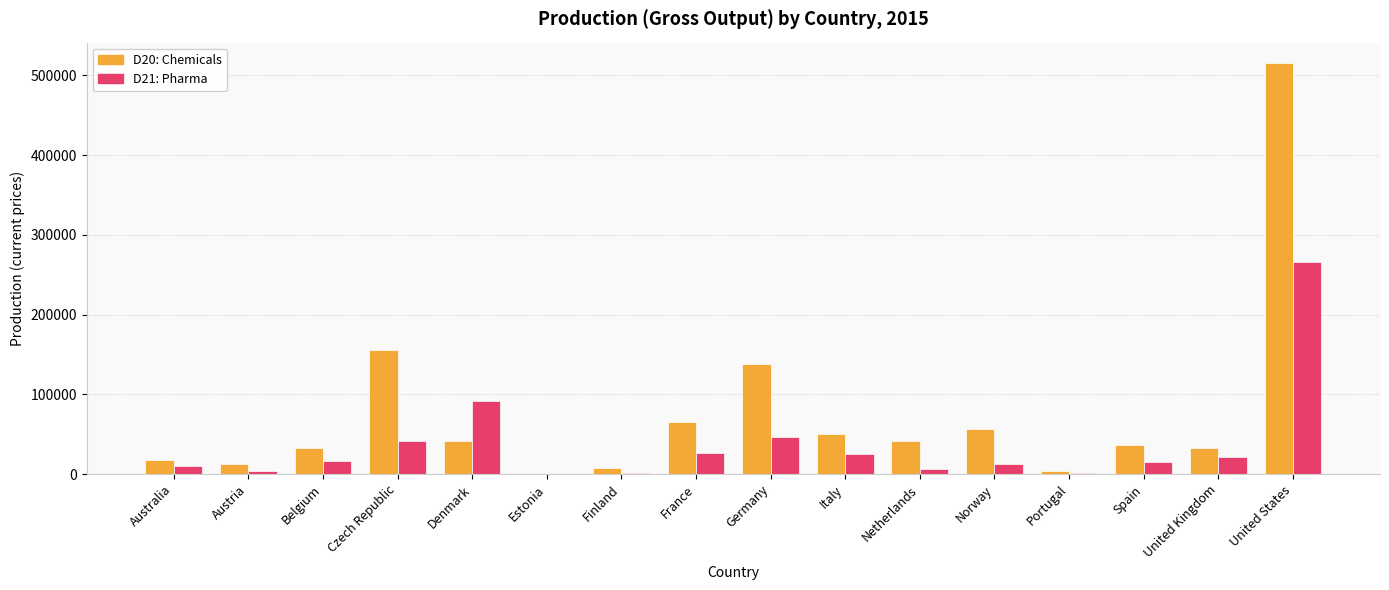

The D20: Chemicals series shows 13916.4 at Denmark. True or false?

False